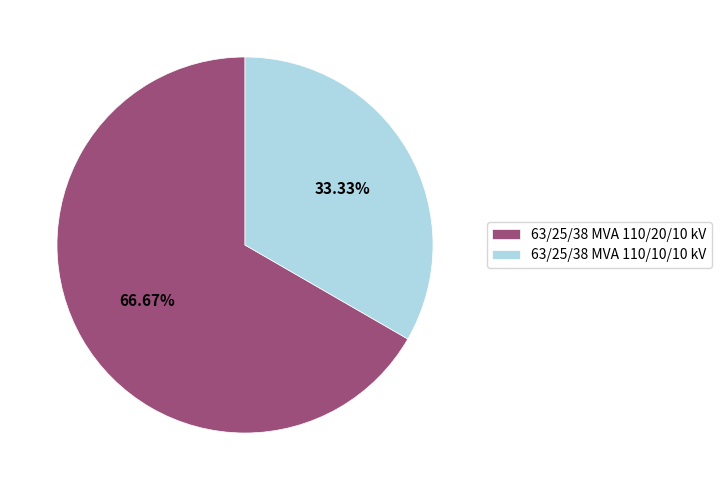

What is the largest slice in the pie chart?

63/25/38 MVA 110/20/10 kV